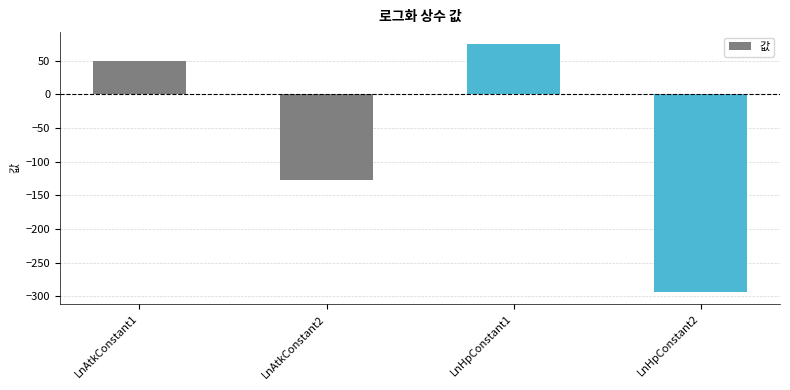

List the labels in order of value, largest first.

LnHpConstant1, LnAtkConstant1, LnAtkConstant2, LnHpConstant2